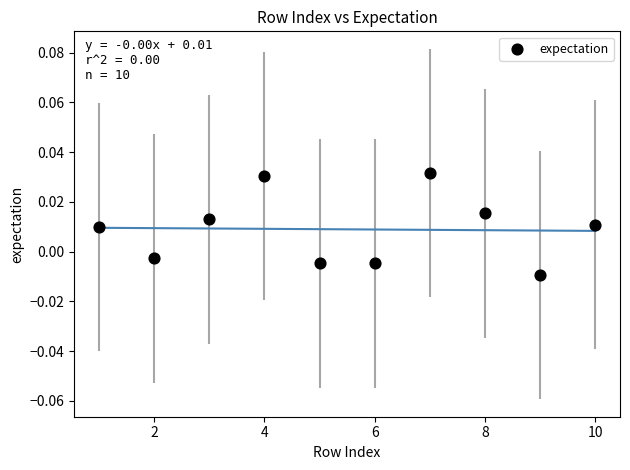

What is the average X value?

5.5